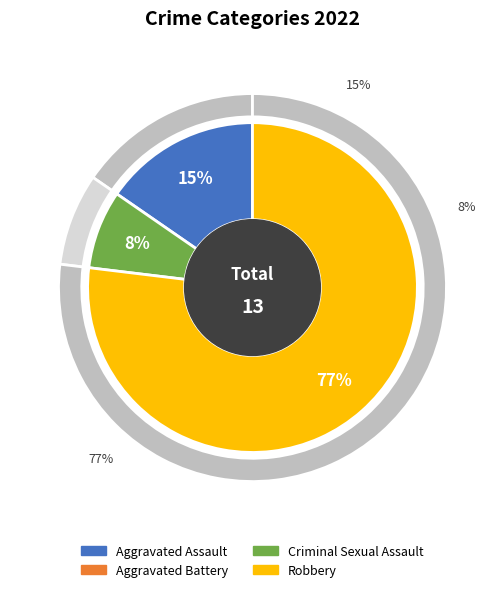

True or false: Aggravated Assault accounts for 15% of the total.

True